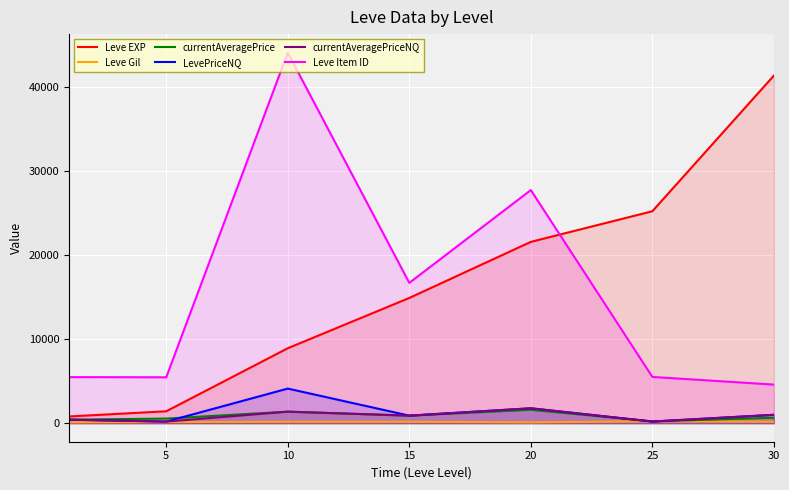

The value of Leve Item ID at 15 is 16718.0. True or false?

True